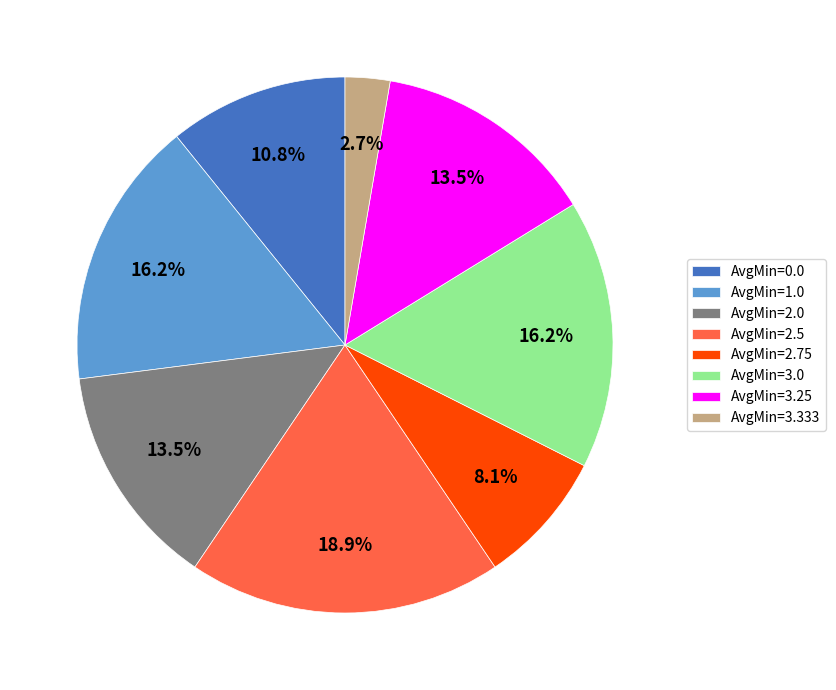

Is there any slice that represents more than half of the pie?

No